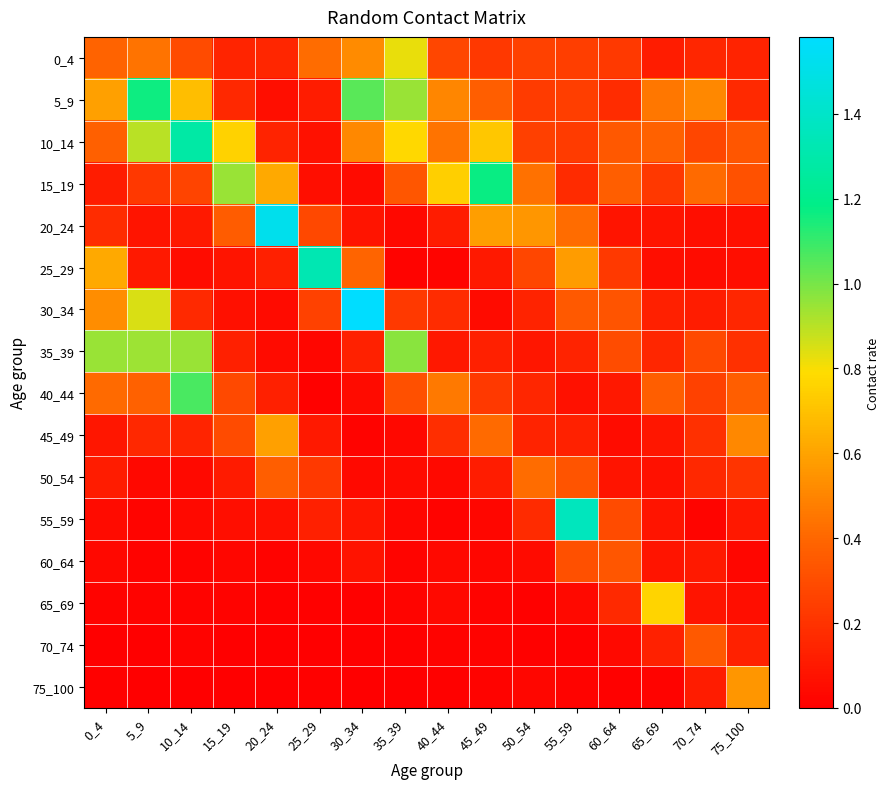

What is the difference between the highest and lowest values at 50_54?

0.6